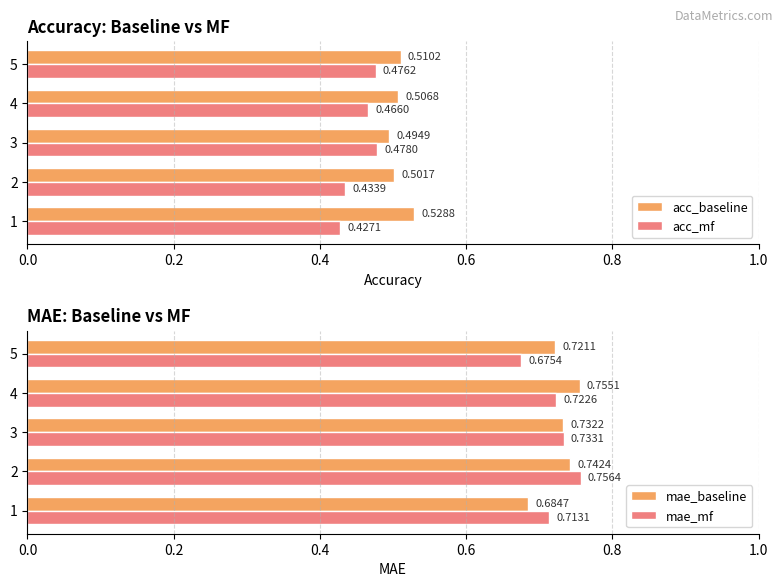

Reading left to right, extract all data points from this chart.

acc_baseline: 0.5	0.5	0.5	0.5	0.5
acc_mf: 0.4	0.4	0.5	0.5	0.5
mae_baseline: 0.7	0.7	0.7	0.8	0.7
mae_mf: 0.7	0.8	0.7	0.7	0.7